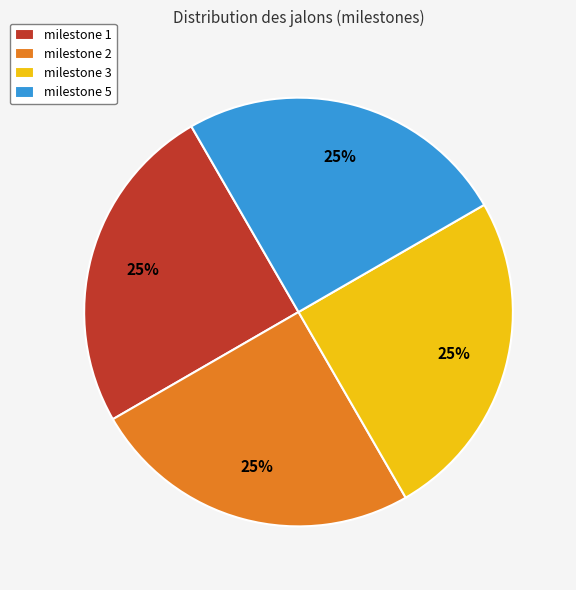

To the nearest percent, what percentage of the pie is milestone 5?

25%